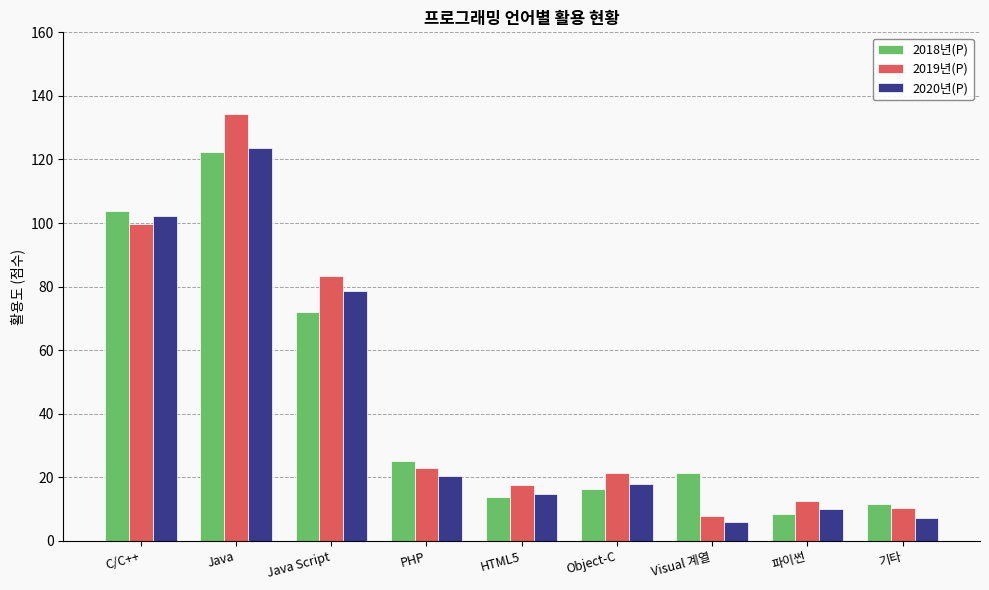

Which series changed the most between Java and PHP?

2019년(P)